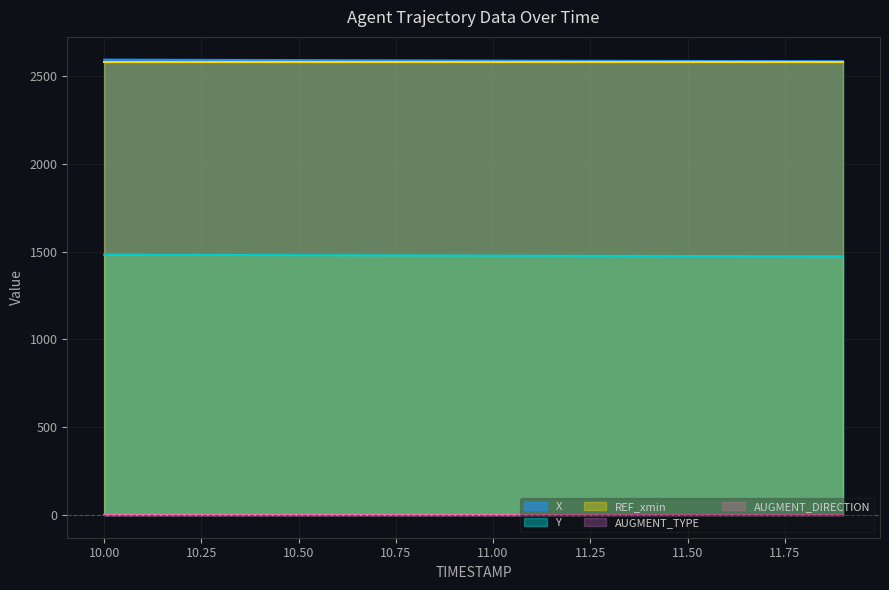

Reading left to right, extract all data points from this chart.

X: 2594.6	2594.0	2593.5	2592.9	2592.4	2591.9	2591.4	2590.8	2590.3	2589.8	2589.3	2588.8	2588.4	2587.9	2587.5	2587.0	2586.6	2586.2	2585.9	2585.5
Y: 1482.8	1482.3	1481.9	1481.4	1480.9	1480.5	1480.0	1479.5	1479.0	1478.5	1478.0	1477.6	1477.1	1476.6	1476.1	1475.6	1475.2	1474.7	1474.2	1473.7
REF_xmin: 2582.6	2582.6	2582.6	2582.6	2582.6	2582.6	2582.6	2582.6	2582.6	2582.6	2582.6	2582.6	2582.6	2582.6	2582.6	2582.6	2582.6	2582.6	2582.6	2582.6
AUGMENT_TYPE: 0.0	0.0	0.0	0.0	0.0	0.0	0.0	0.0	0.0	0.0	0.0	0.0	0.0	0.0	0.0	0.0	0.0	0.0	0.0	0.0
AUGMENT_DIRECTION: 0.0	0.0	0.0	0.0	0.0	0.0	0.0	0.0	0.0	0.0	0.0	0.0	0.0	0.0	0.0	0.0	0.0	0.0	0.0	0.0